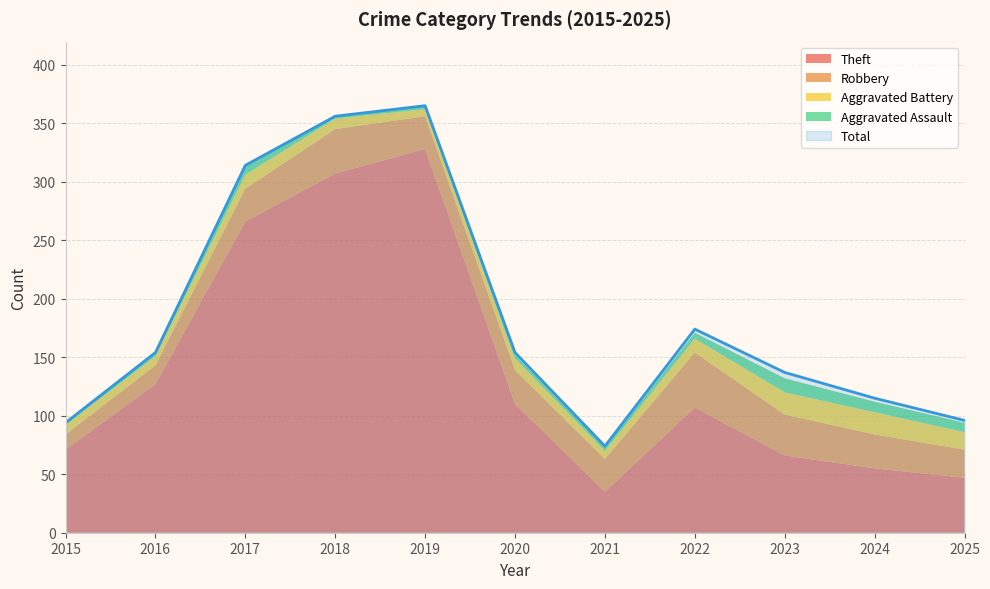

What is the sum of all Robbery values?

315